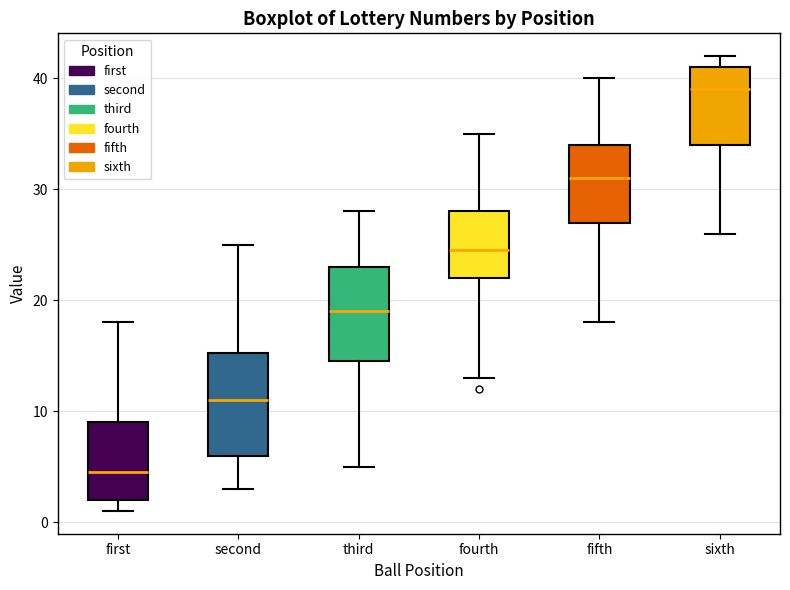

Where does the lower whisker of the box for fourth end on the y-axis? The values are not printed on the chart, so give them approximately, as read against the axis.

13